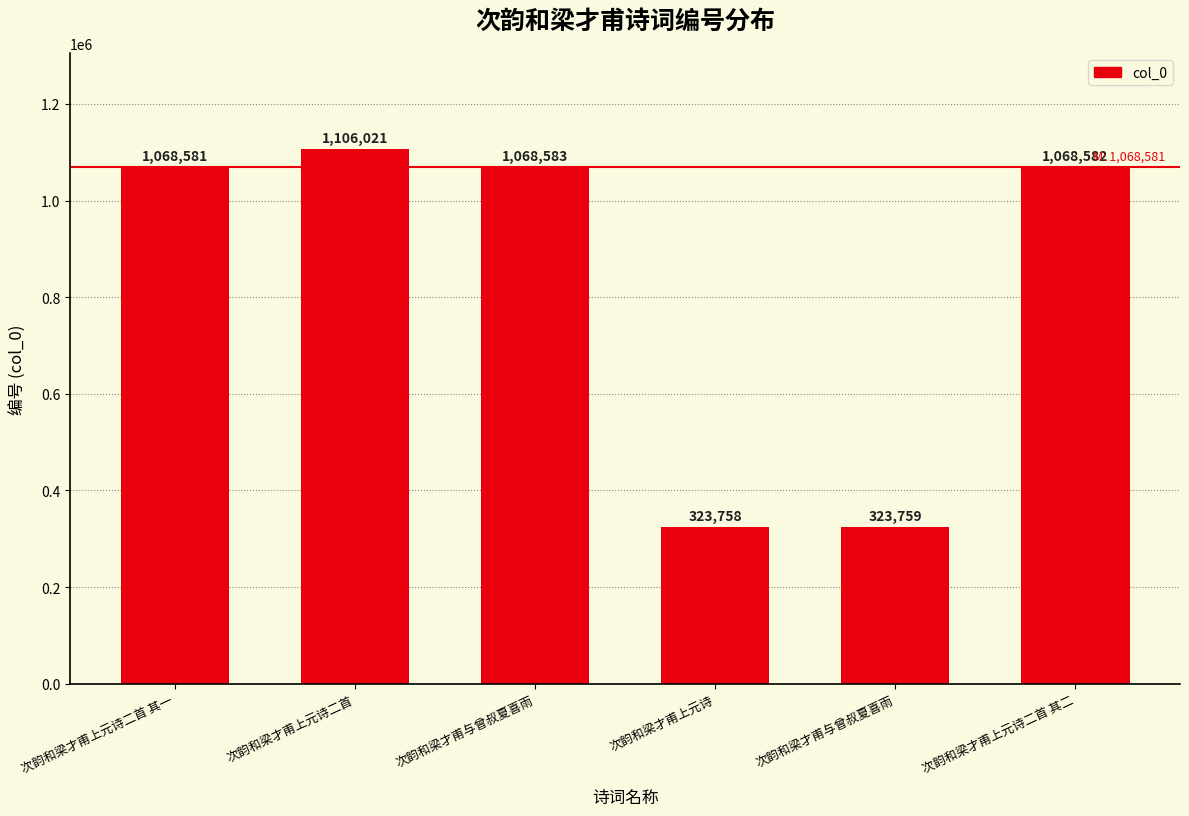

How many values are below 1068582?

3